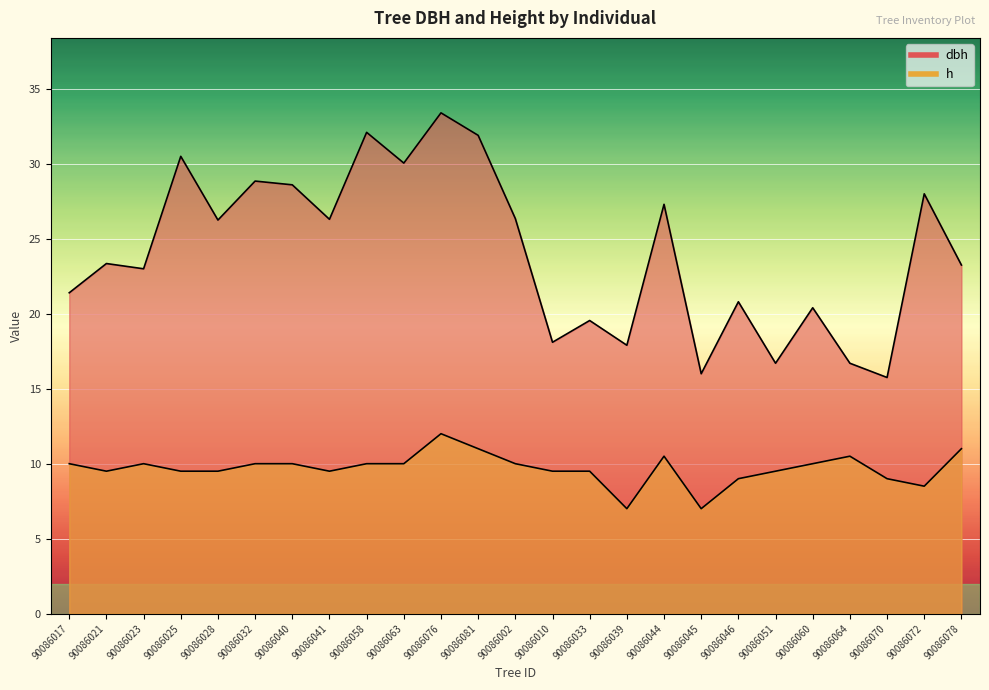

True or false: dbh has more than 2 points higher than both neighbors.

True